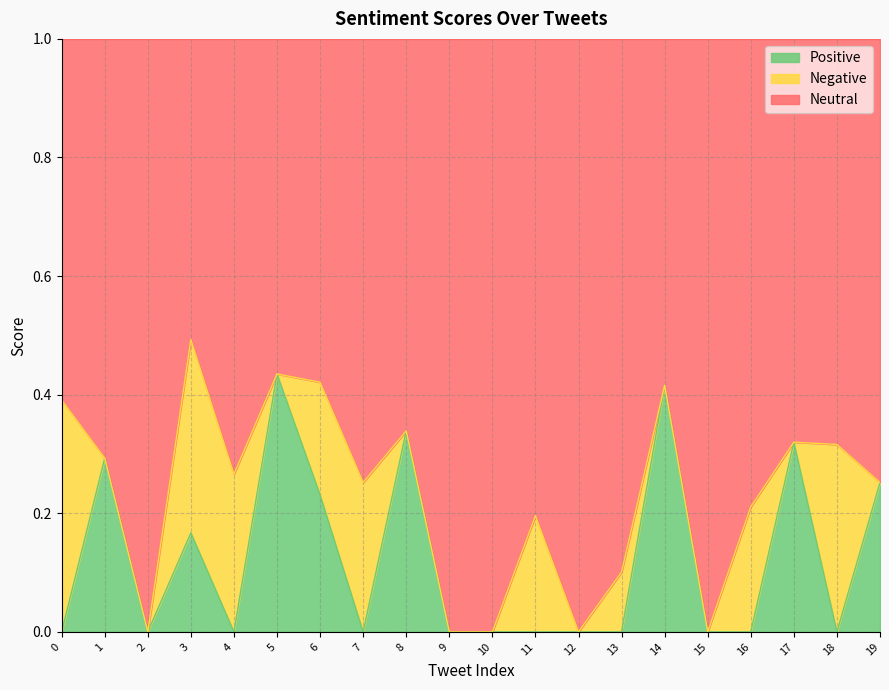

The Positive series shows 0.3 at 15. True or false?

False